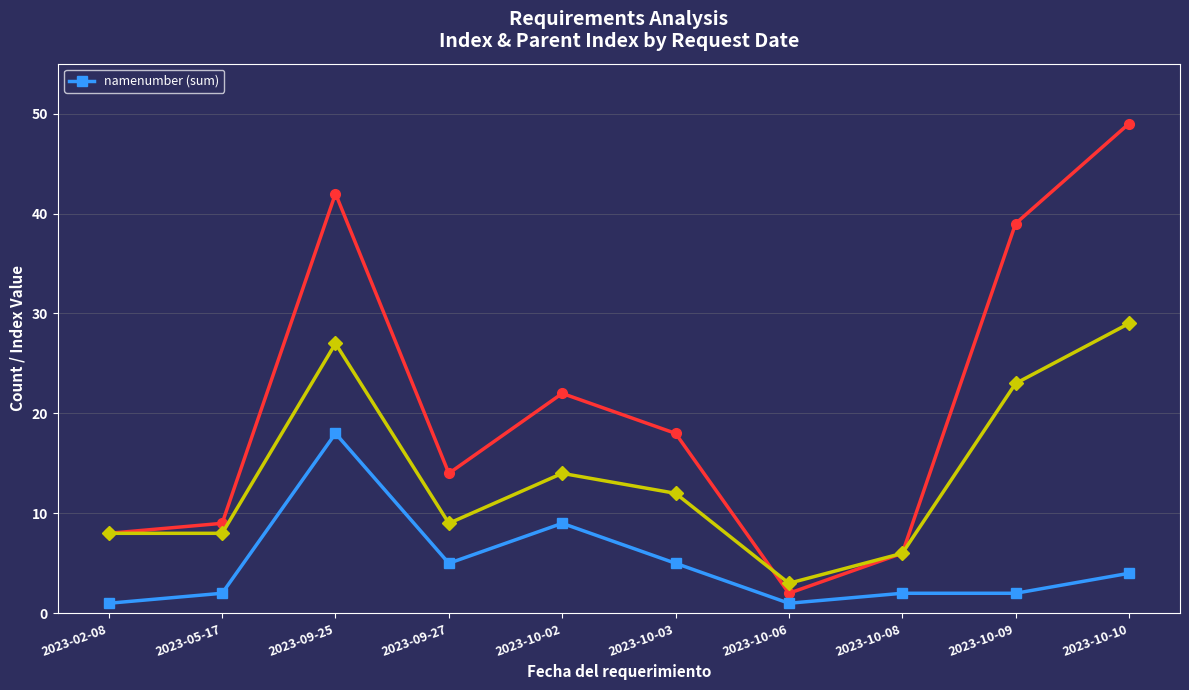

True or false: the data shows 8 at 2023-09-27.

False